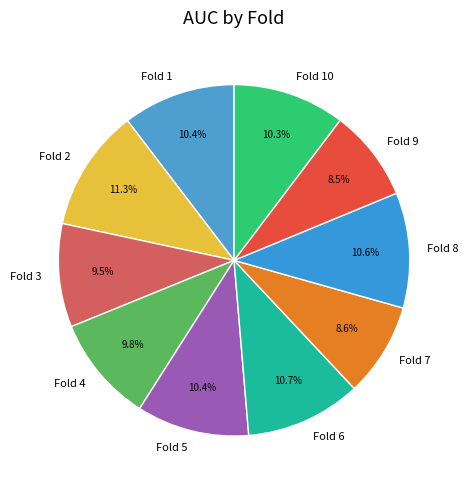

Count the number of slices in the pie.

10